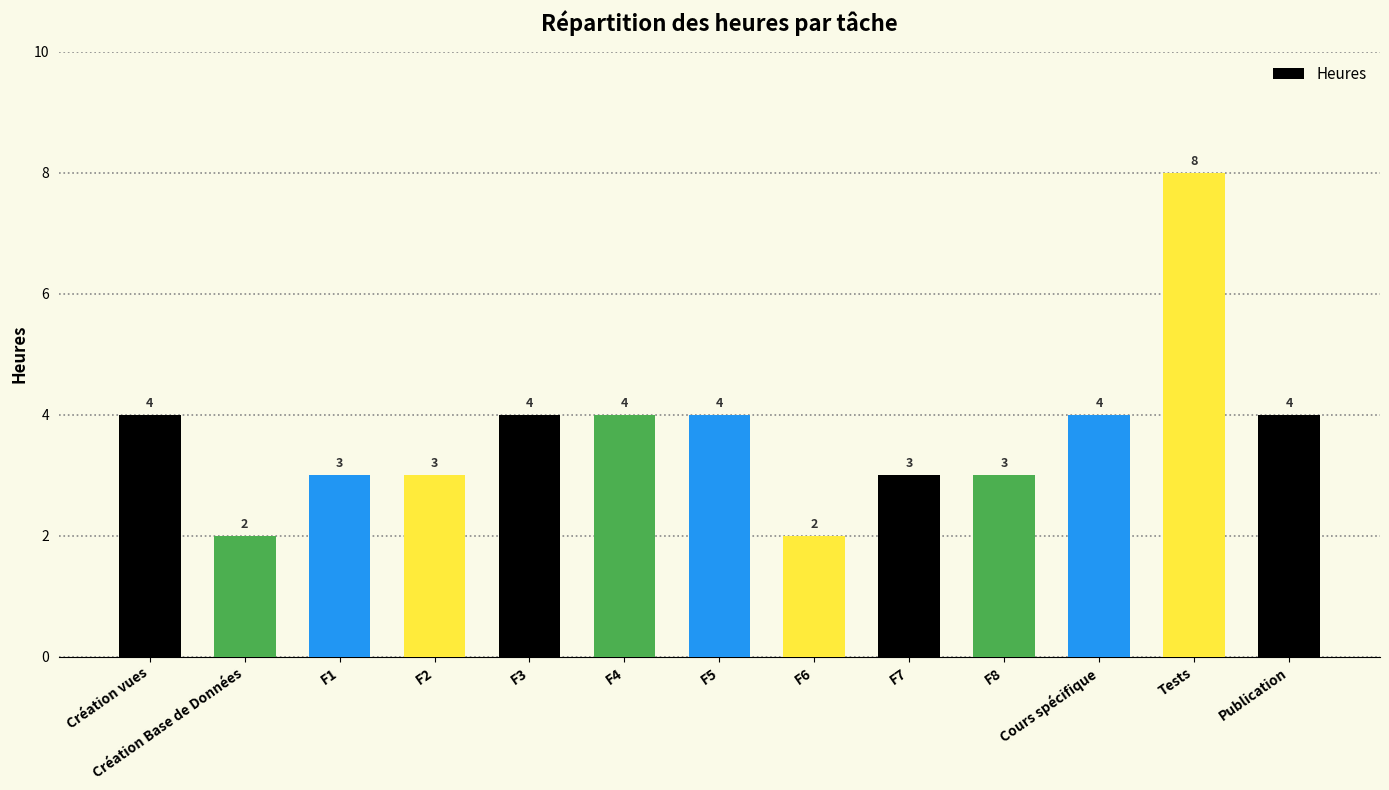

How many data points are less than 4?

6